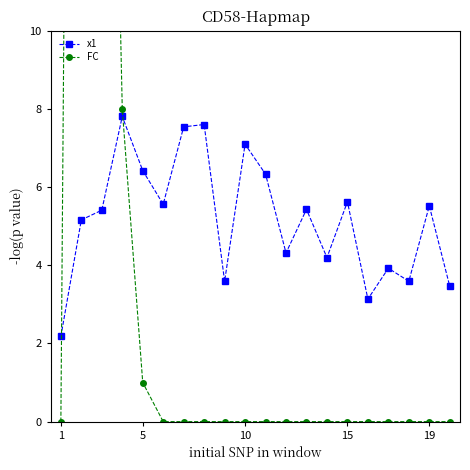

How many lines are shown in the chart?

2